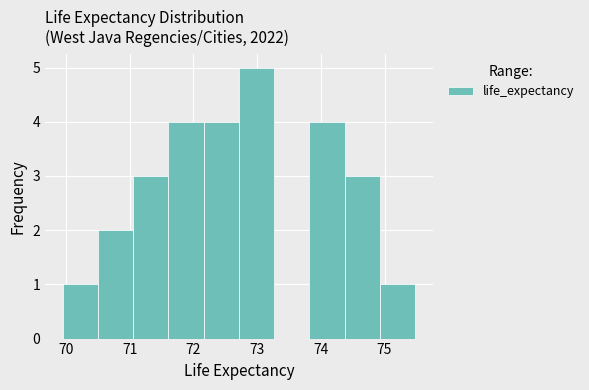

Reading left to right, transcribe this chart: for each bar, give the range it covers on the x-axis and its height. Neither the bar edges nor the heights are printed on the chart, so give them approximately, as read against the axes.

70.0 to 70.5: 1
70.5 to 71.1: 2
71.1 to 71.6: 3
71.6 to 72.2: 4
72.2 to 72.7: 4
72.7 to 73.3: 5
73.3 to 73.8: 0
73.8 to 74.4: 4
74.4 to 74.9: 3
74.9 to 75.5: 1